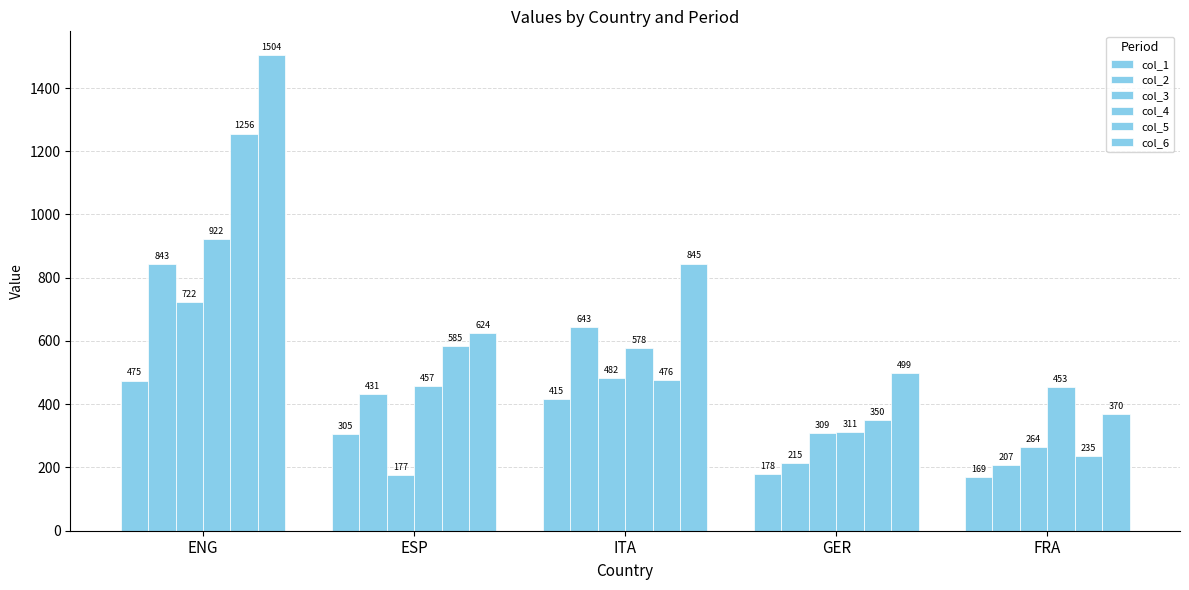

Are the bars horizontal?

No